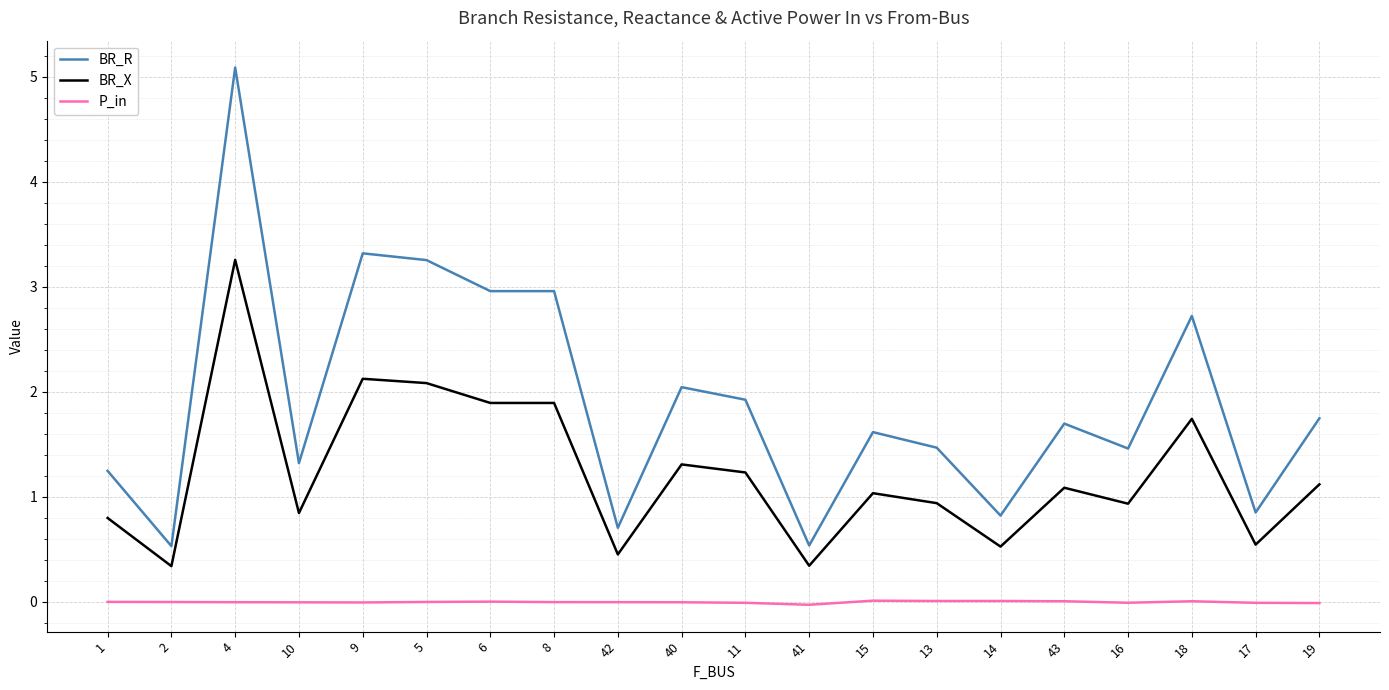

Rank the series by their maximum value, from lowest to highest.

P_in, BR_X, BR_R